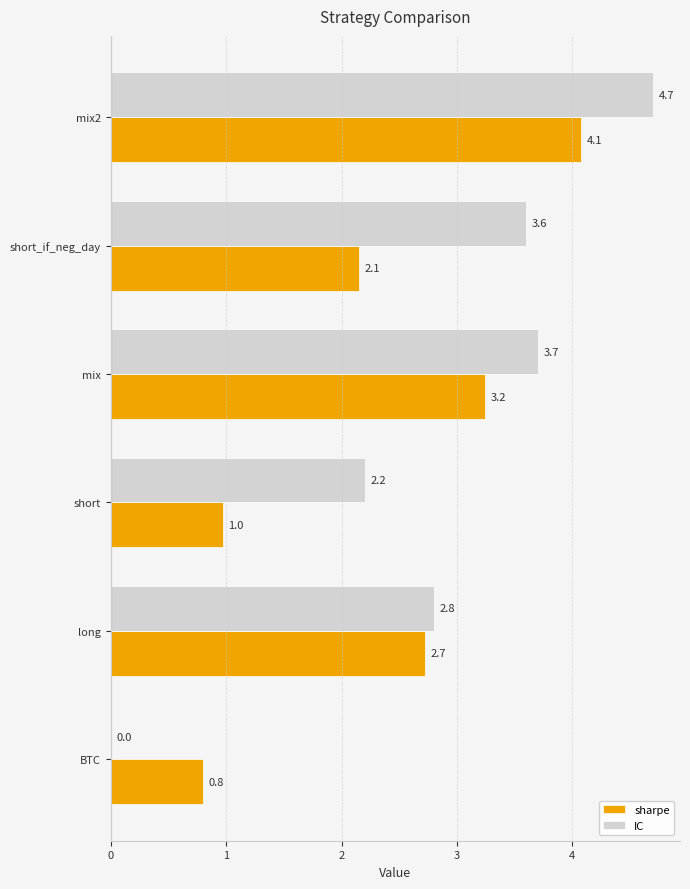

What value does the IC series have at mix?

3.7